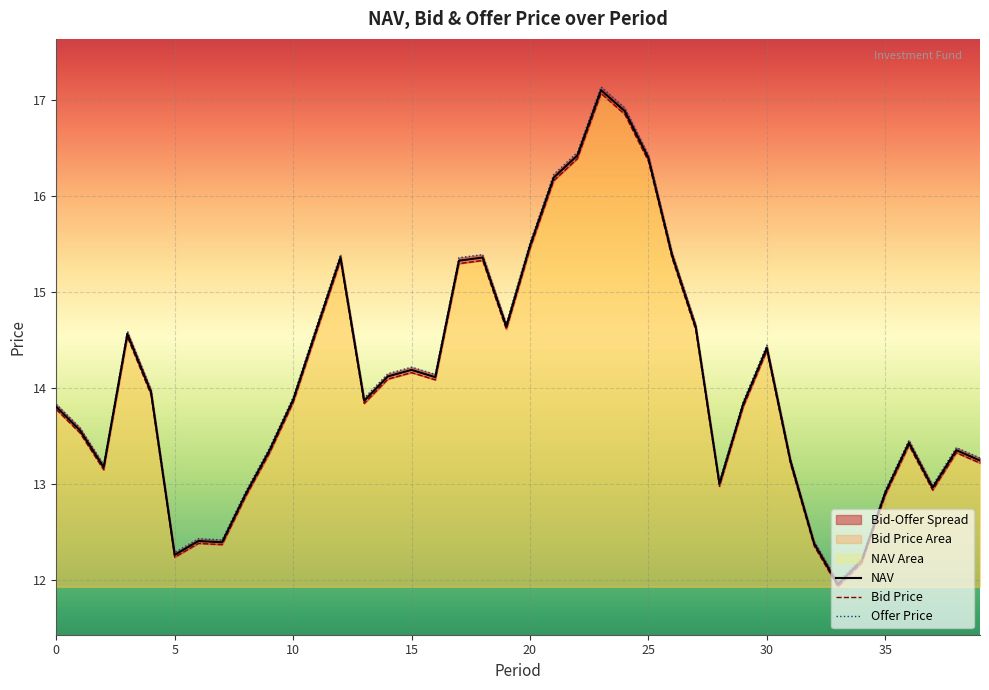

Rank the series by their average value, from highest to lowest.

Offer Price, NAV, Bid Price